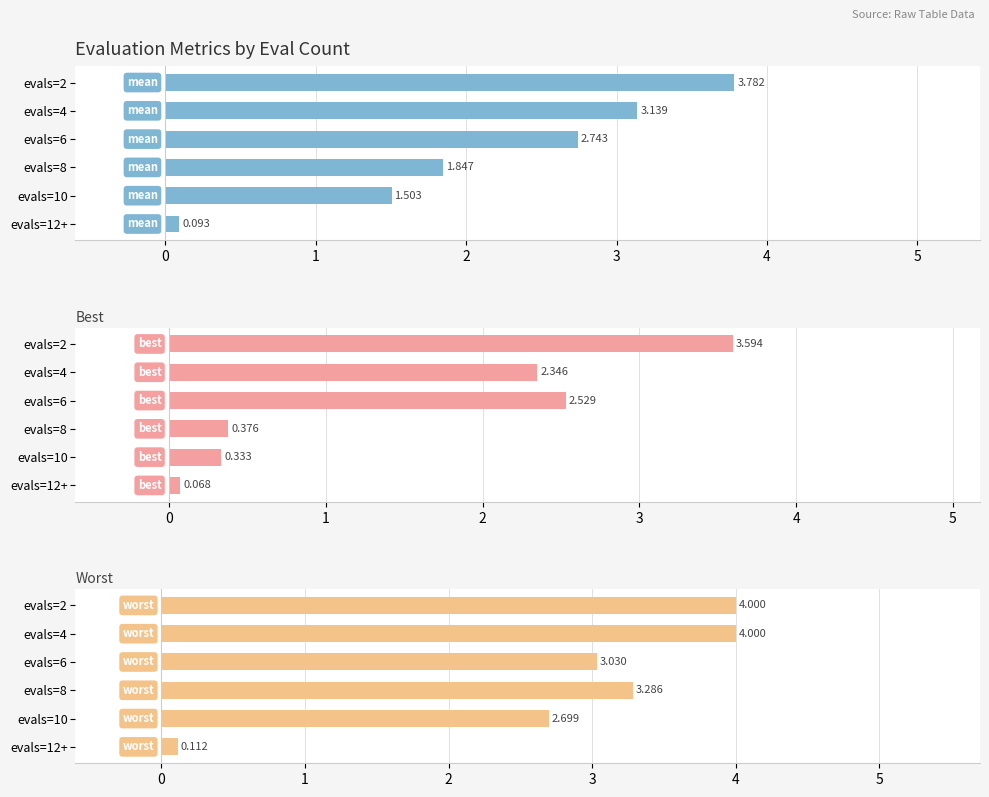

What is the minimum value for worst?

0.1